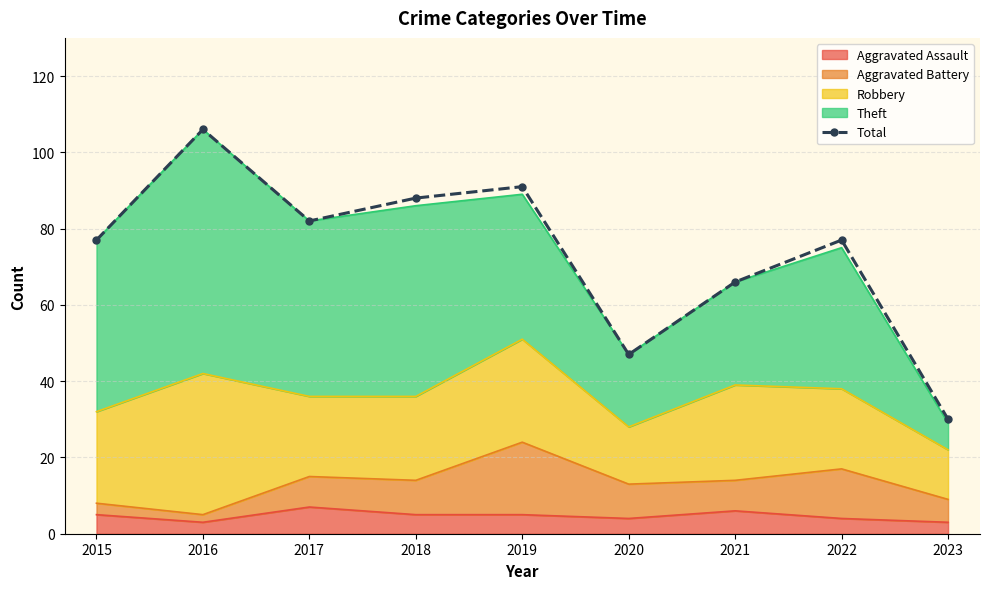

How many values are below 77?

3